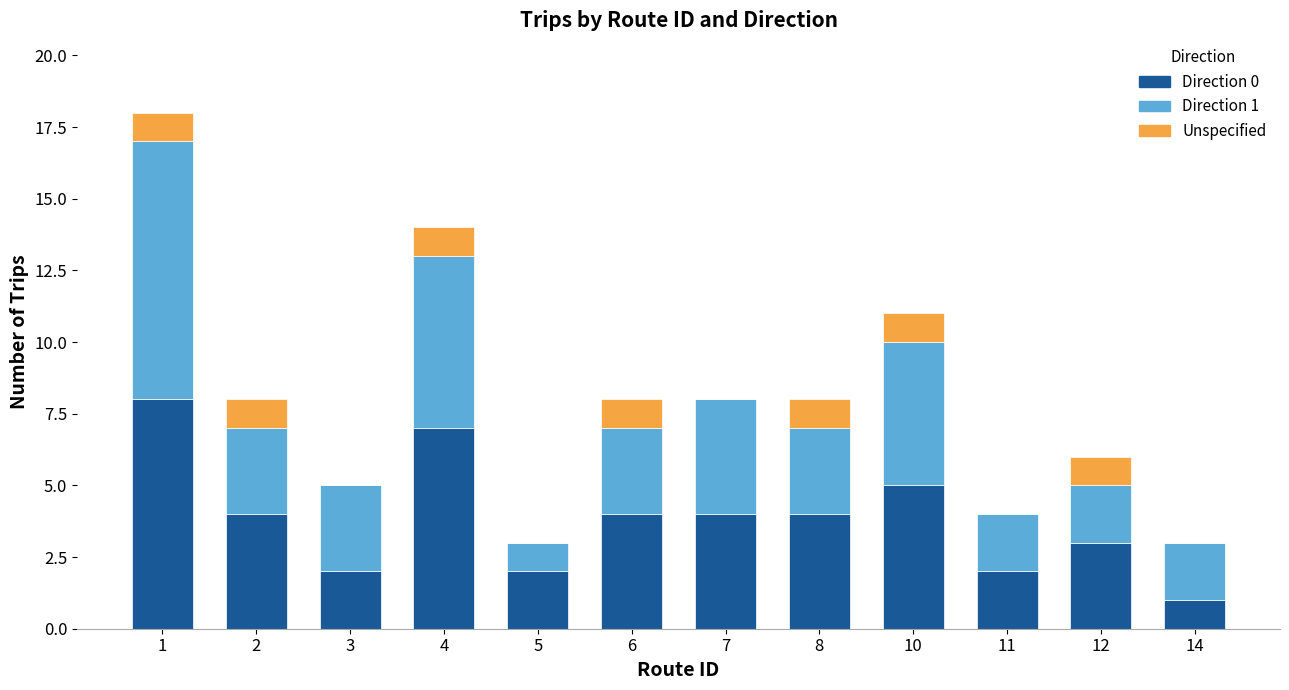

At which label does Direction 0 first exceed 4?

1